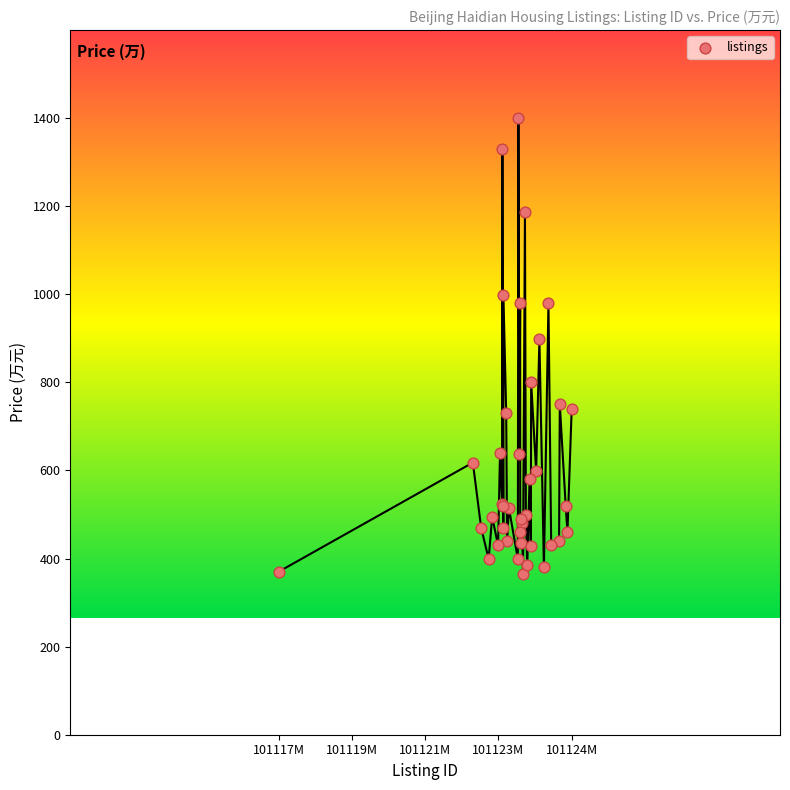

What Y value in the scatter plot is closest to 882?

898